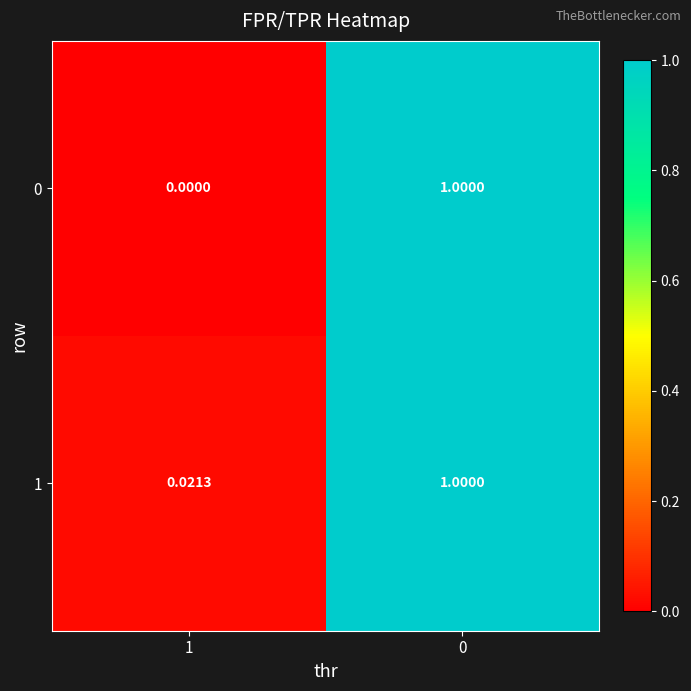

At how many categories does at least one series exceed 0?

2